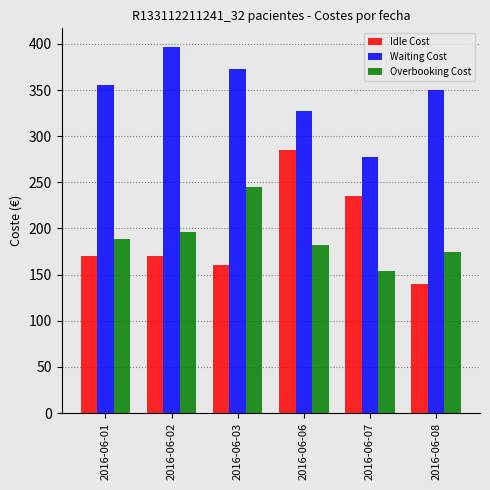

What is the value of the Idle Cost bar at the 4th from the left?

285.0